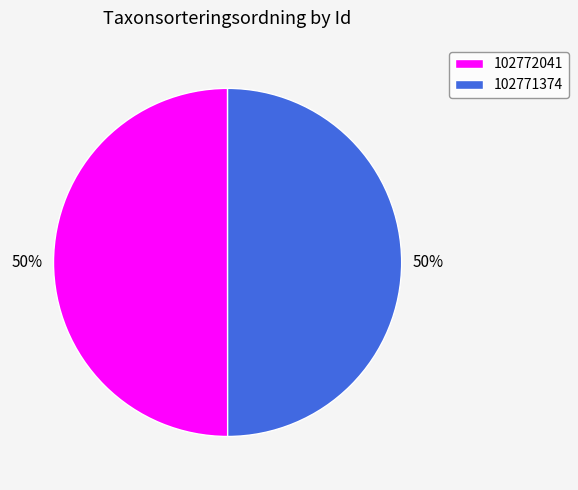

To the nearest percent, what is the combined percentage of 102771374 and 102772041?

100%